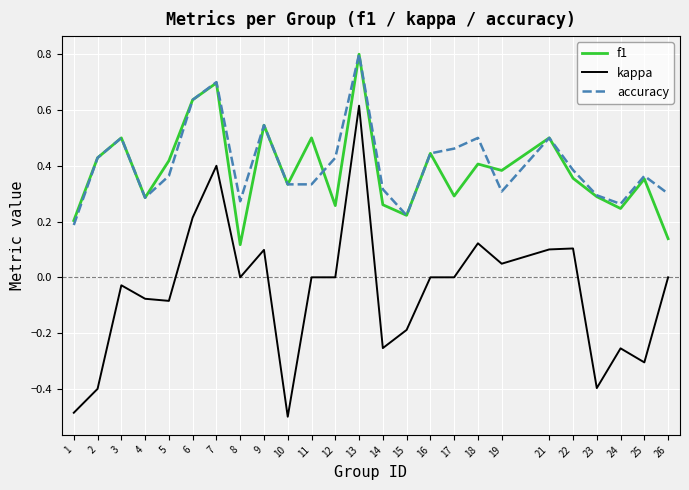

What is the sum of all kappa values?

-1.3